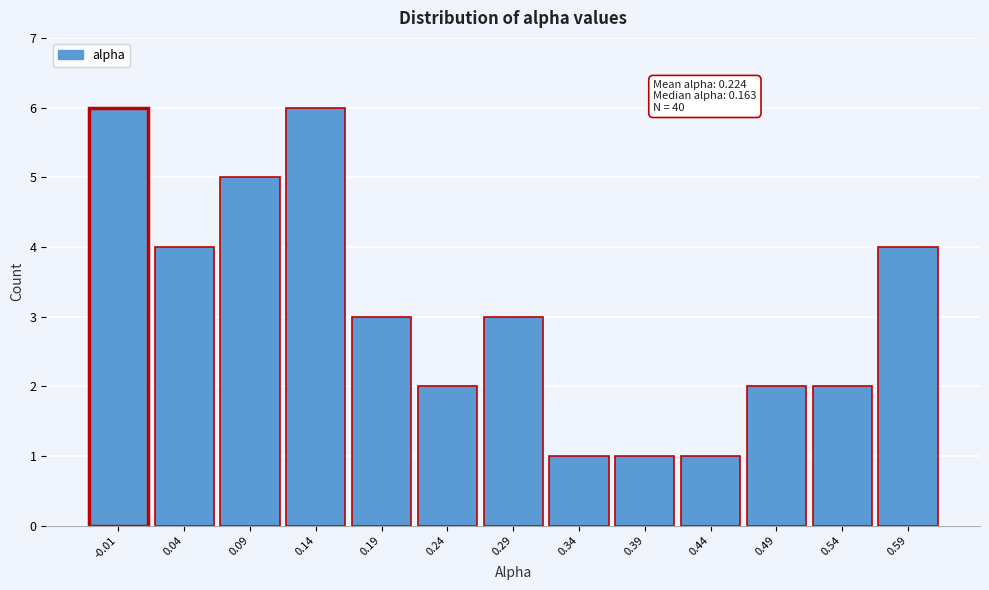

Reading left to right, transcribe all the data shown in this chart.

-0.01=6	0.04=4	0.09=5	0.14=6	0.19=3	0.24=2	0.29=3	0.34=1	0.39=1	0.44=1	0.49=2	0.54=2	0.59=4